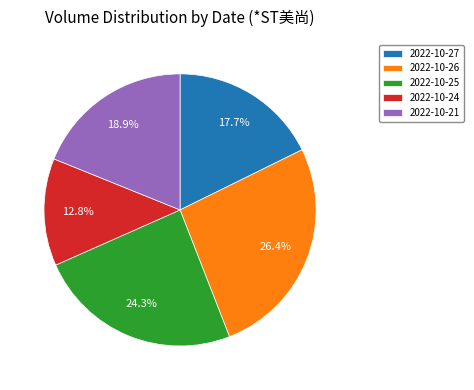

What percentage do 2022-10-26 and 2022-10-27 together represent?

44.1%